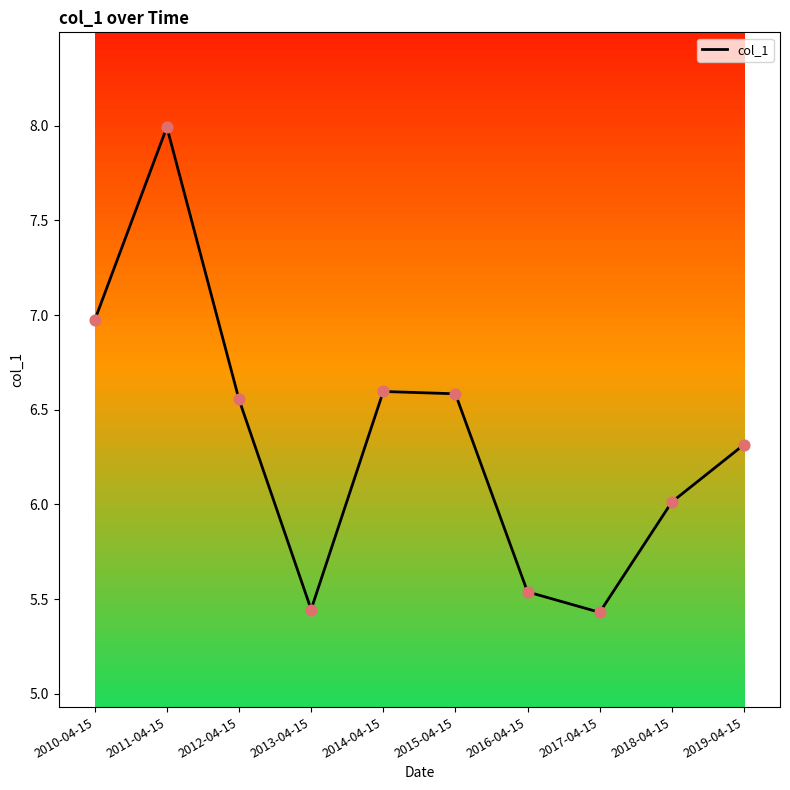

Approximately how many times larger is the value at 2019-04-15 compared to 2011-04-15?

0.8